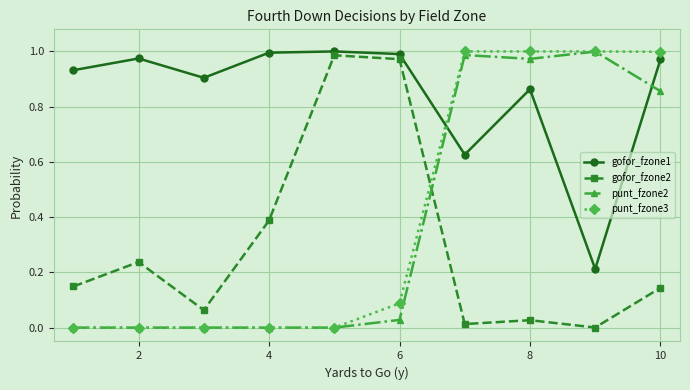

How many times do punt_fzone3 and gofor_fzone2 cross each other?

1